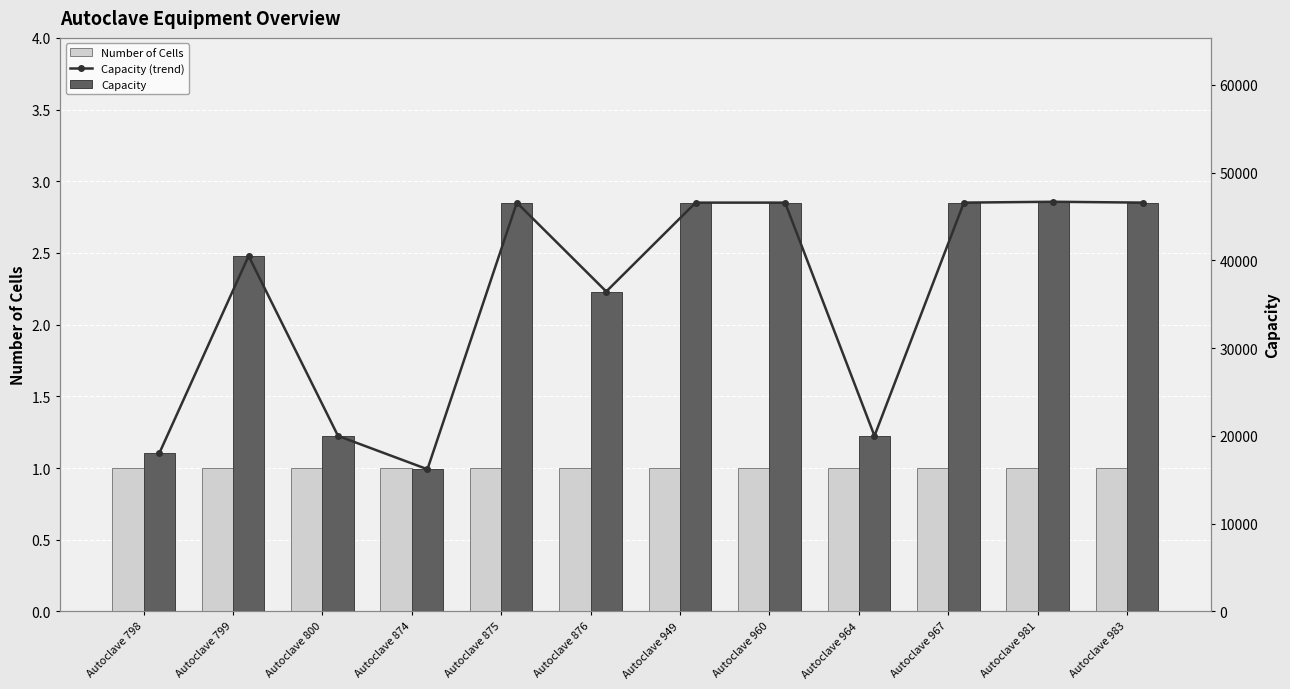

Reading left to right, what are all the values shown in this chart?

Number of Cells: 1	1	1	1	1	1	1	1	1	1	1	1
Capacity (trend): 18000	40500	20000	16200	46575	36450	46576	46577	20001	46578	46675	46579
Capacity: 18000	40500	20000	16200	46575	36450	46576	46577	20001	46578	46675	46579